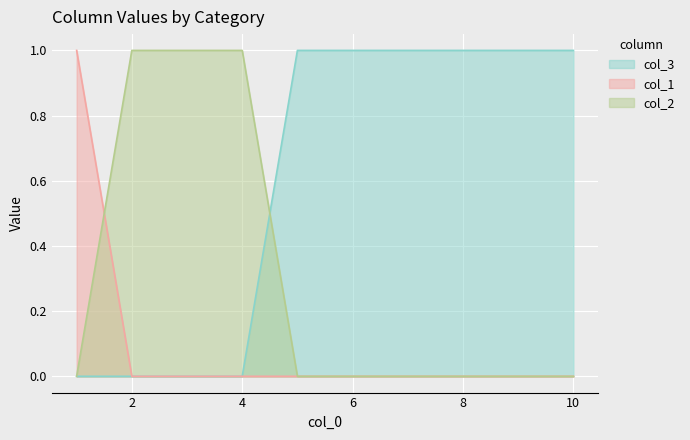

Which series has the largest total across all categories?

col_3